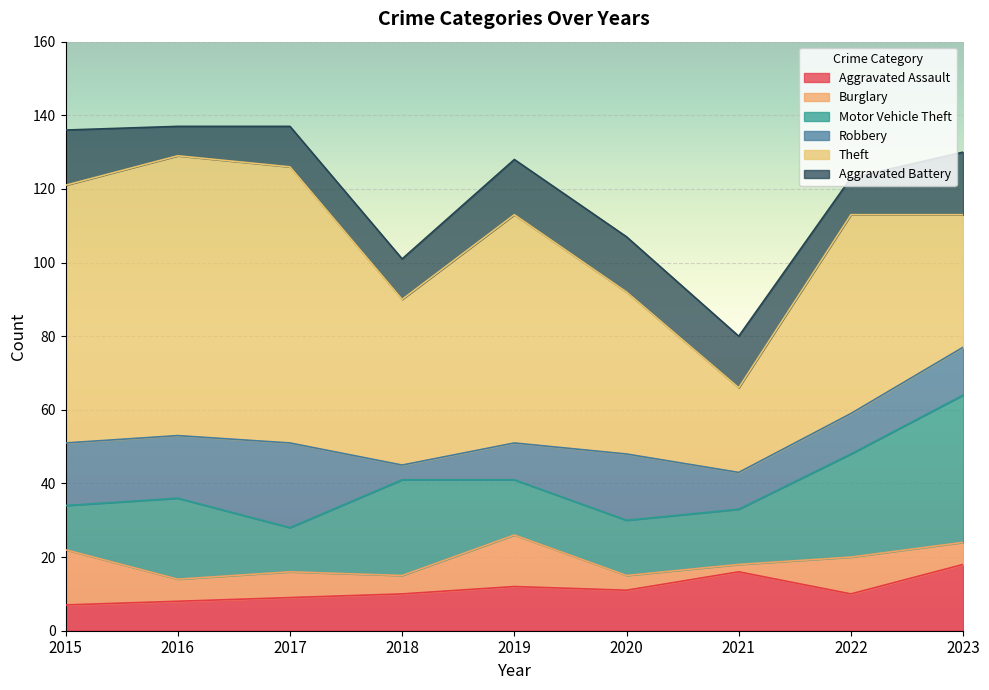

At which category is the sum across all series the highest?

2016